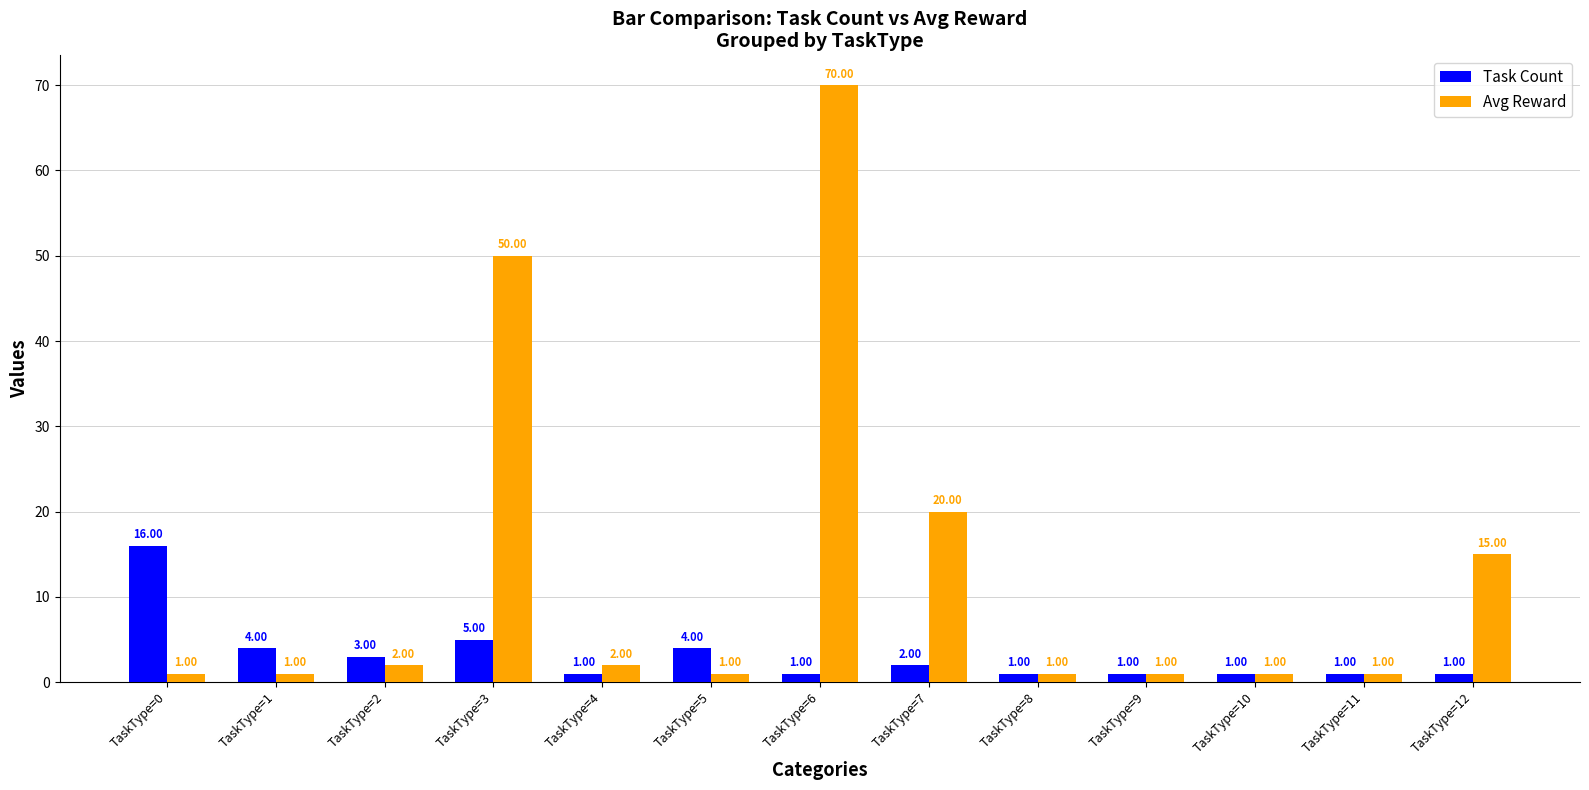

At which category does the chart reach its peak across all series?

TaskType=6